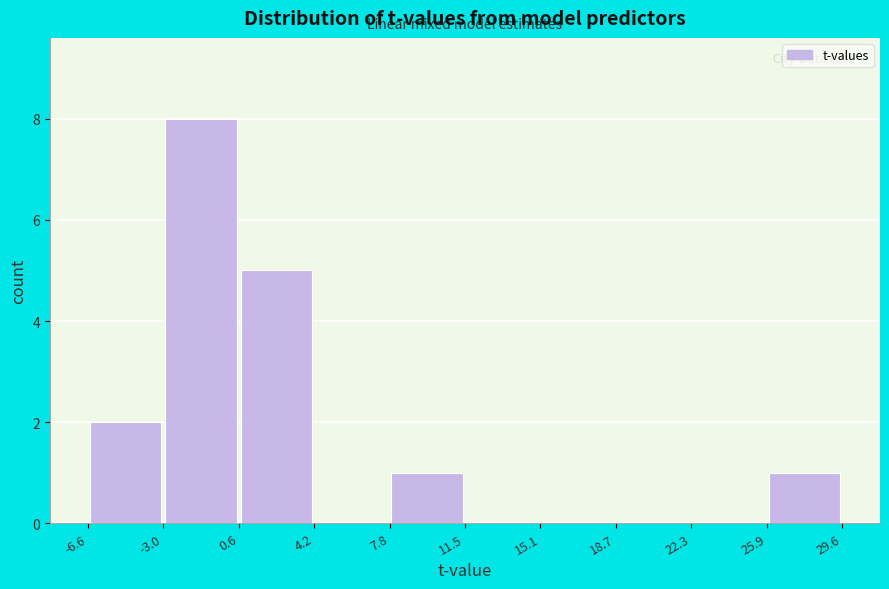

Reading left to right, transcribe this chart: for each bar, give the range it covers on the x-axis and its height. The values are not printed on the chart, so give them approximately, as read against the axis.

-6.6 to -3.0: 2
-3.0 to 0.6: 8
0.6 to 4.2: 5
4.2 to 7.8: 0
7.8 to 11.5: 1
11.5 to 15.1: 0
15.1 to 18.7: 0
18.7 to 22.3: 0
22.3 to 25.9: 0
25.9 to 29.6: 1